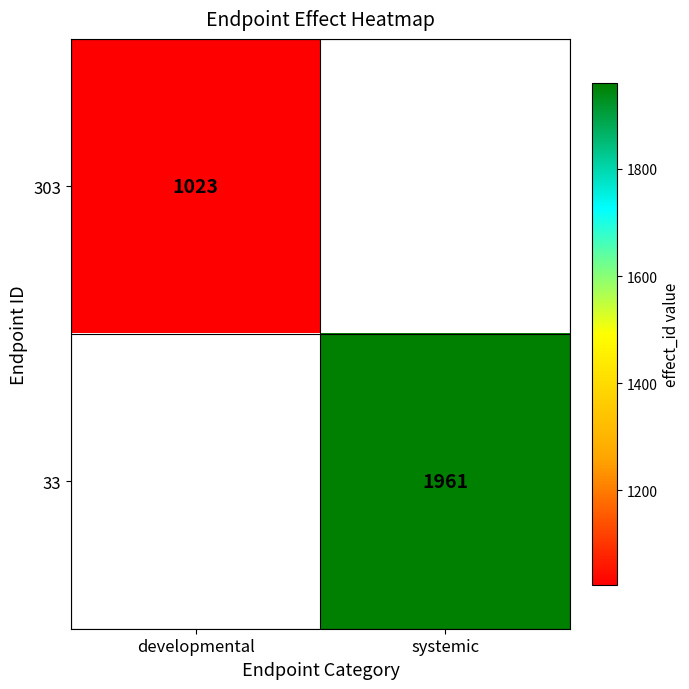

The value of 303 at developmental is 1486. True or false?

False